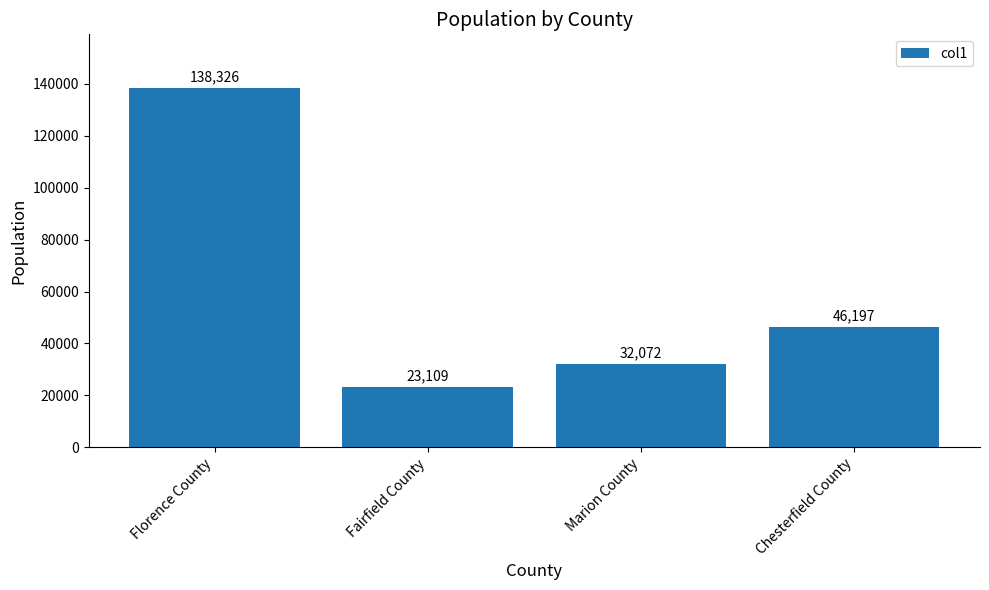

Reading left to right, extract all data points from this chart.

Florence County=138326	Fairfield County=23109	Marion County=32072	Chesterfield County=46197